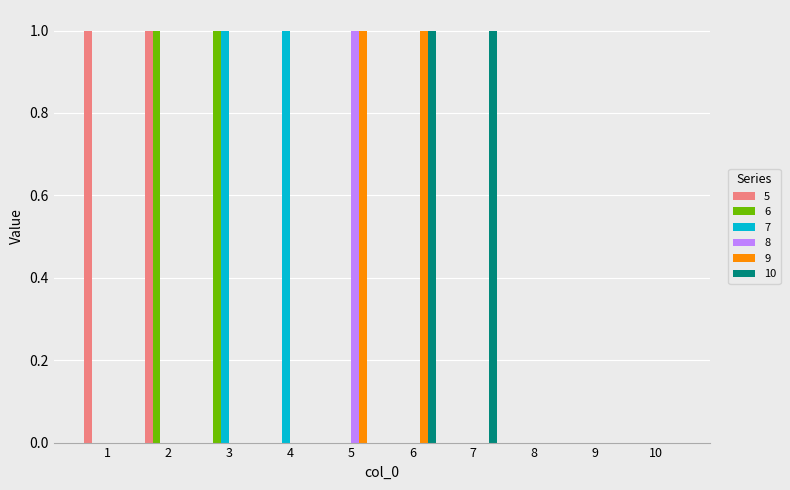

The 10 series shows 0 at 1. True or false?

True